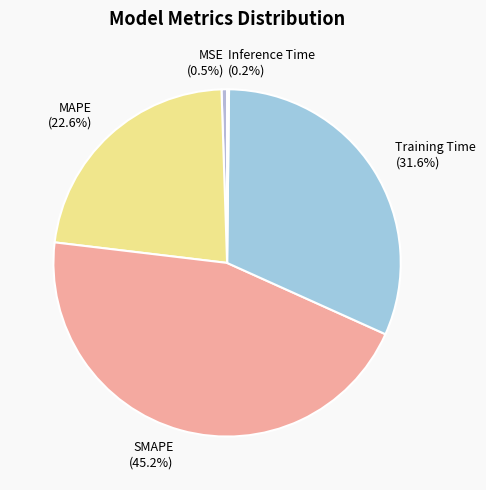

Do MSE and SMAPE together represent more than half of the pie?

No